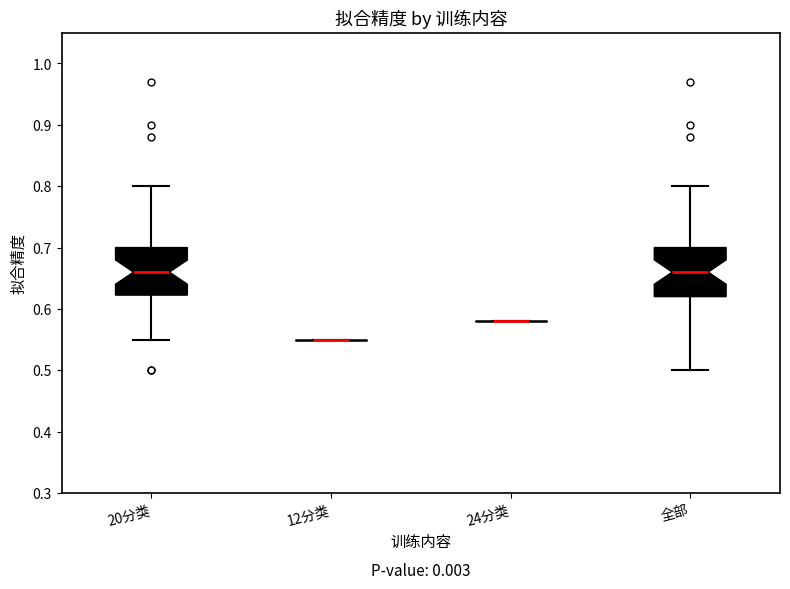

Reading left to right, read every box against the y-axis: the position of its median line, the range the box covers, and the ends of its whiskers. The values are not printed on the chart, so give them approximately, as read against the axis.

20分类: median 0.66, box 0.62 to 0.70, whiskers 0.55 to 0.80
12分类: box collapsed to a line at 0.55, whiskers 0.55 to 0.55
24分类: box collapsed to a line at 0.58, whiskers 0.58 to 0.58
全部: median 0.66, box 0.62 to 0.70, whiskers 0.50 to 0.80